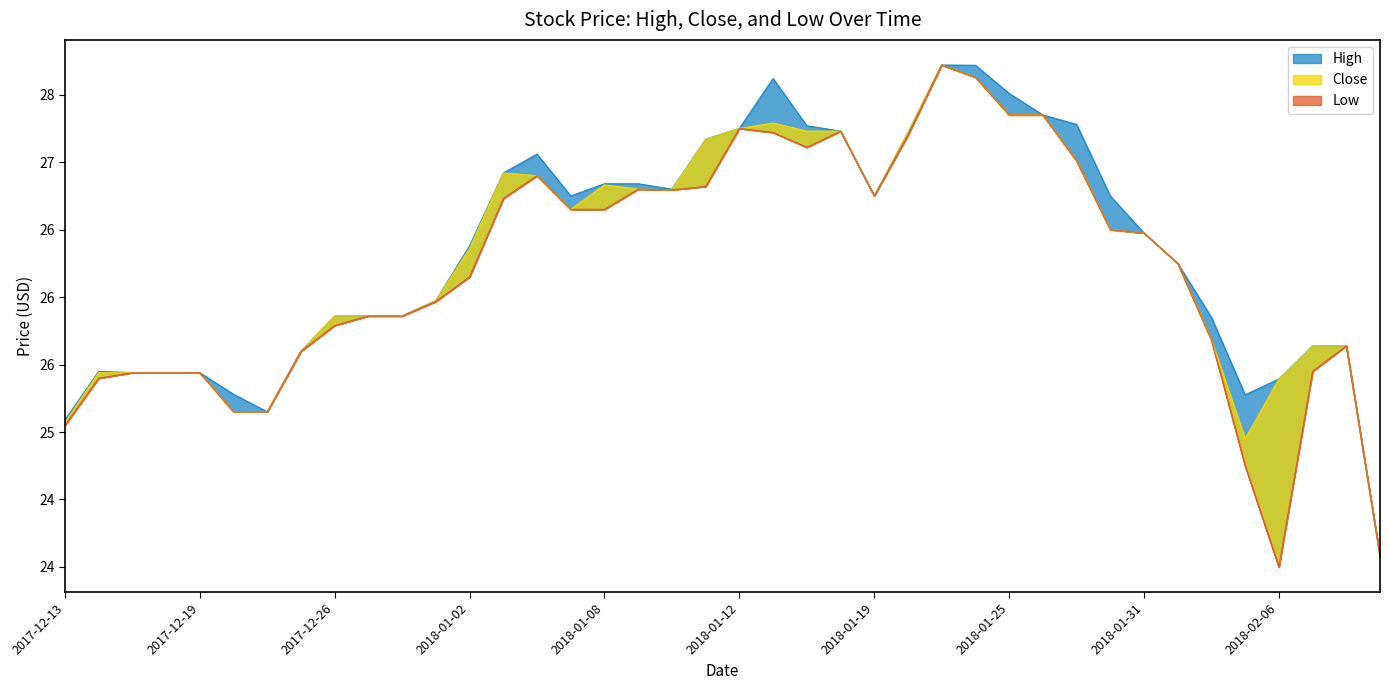

Where is High nearest to the value 25?

2017-12-13